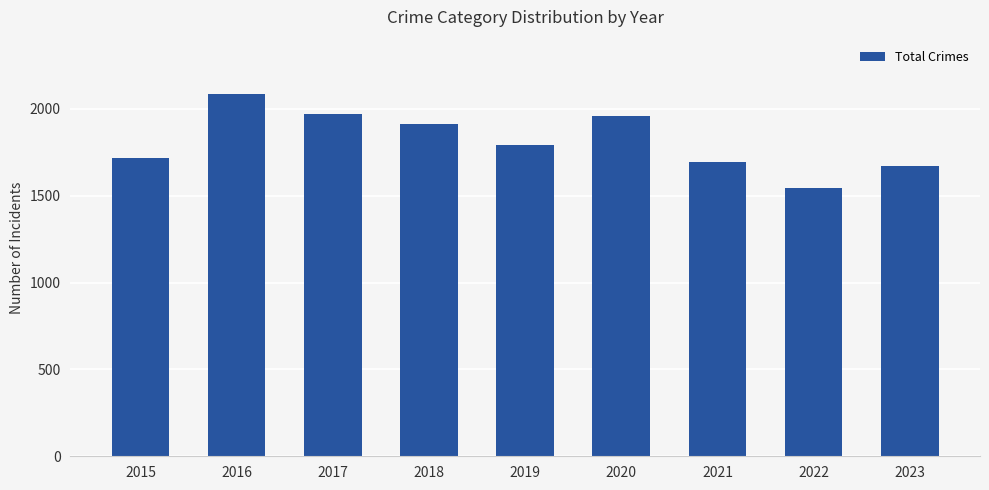

The chart shows a value of 2689 at 2020. True or false?

False